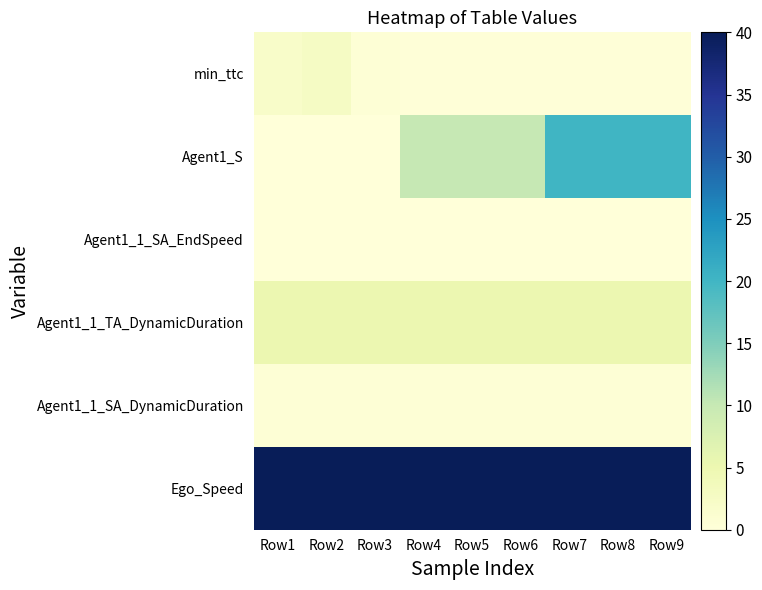

How many data points does each series have?

9